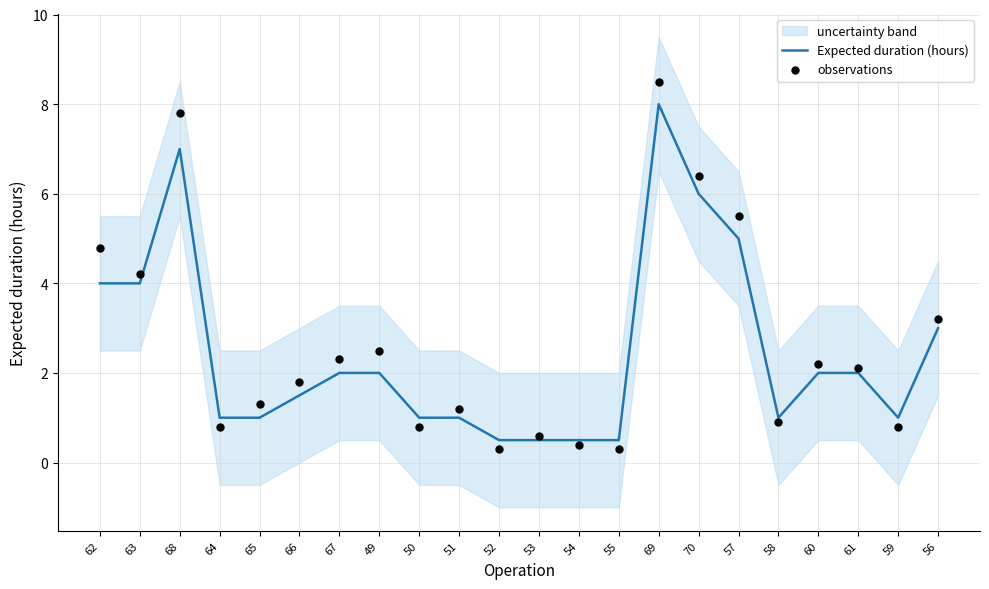

At which category is the sum across all series the highest?

69